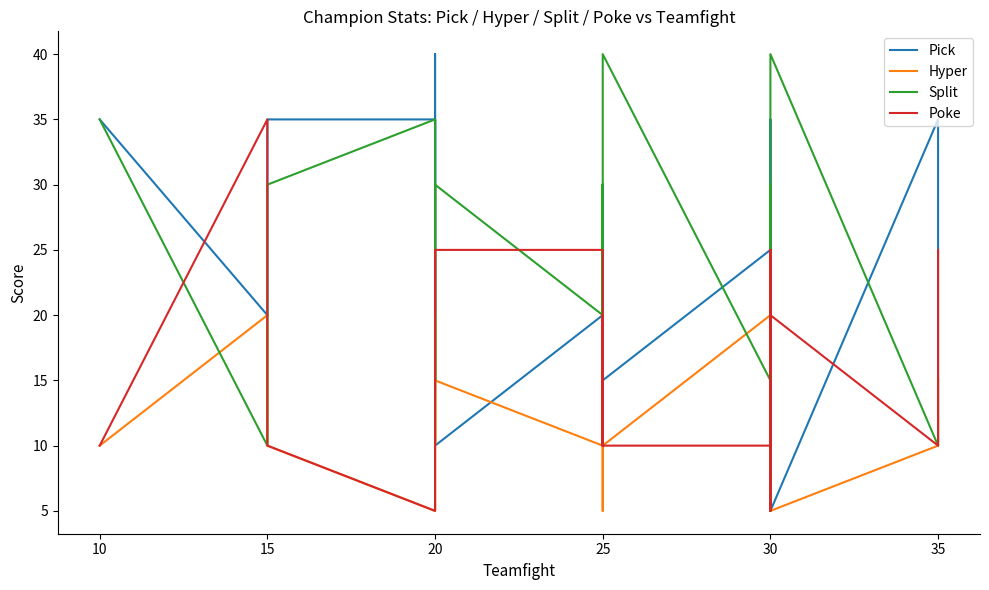

Reading left to right, extract all data points from this chart.

Pick: 35	20	35	35	30	20	30	35	40	15	15	35	10	20	30	30	25	30	15	25	25	30	30	20	15	25	10	25	25	20	30	10	30	25	25	20	35	5	35	15
Hyper: 10	20	10	5	5	30	15	20	5	15	15	10	15	10	5	15	10	10	10	20	20	20	15	20	25	10	25	10	20	10	10	25	10	10	5	10	10	5	10	15
Split: 35	10	30	35	35	15	20	10	15	30	30	15	30	20	30	10	30	20	40	15	15	5	10	10	20	25	15	10	15	20	10	15	10	15	30	15	20	40	10	15
Poke: 10	35	10	5	10	15	15	15	20	20	25	20	25	25	10	20	10	15	10	10	10	15	15	20	10	10	20	25	10	10	10	20	20	20	10	25	5	20	10	25